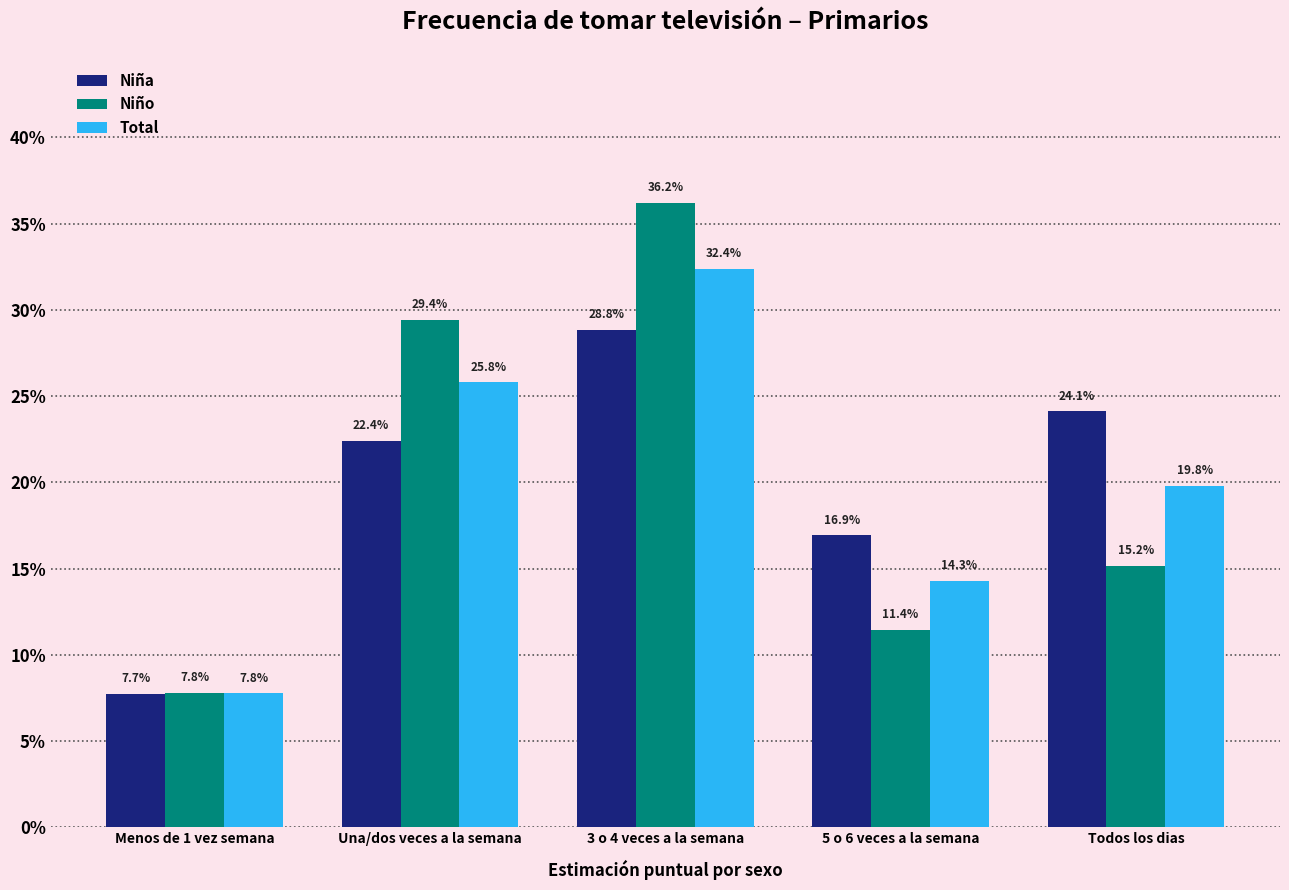

Are the bars grouped side by side (vs. stacked)?

Yes